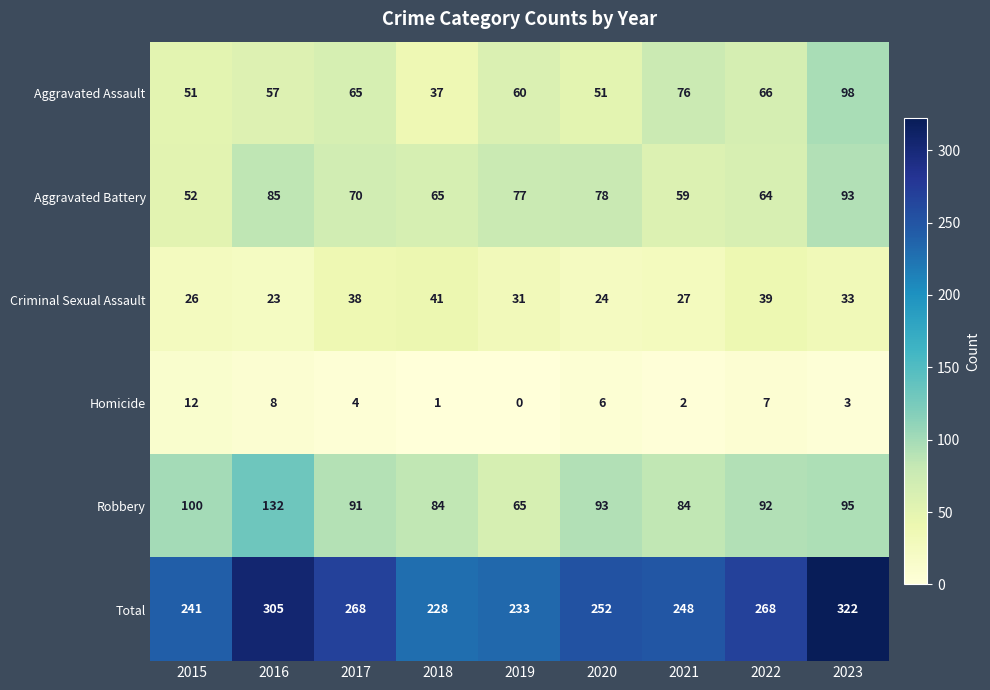

List the series in order of their peak value, highest first.

Total, Robbery, Aggravated Assault, Aggravated Battery, Criminal Sexual Assault, Homicide